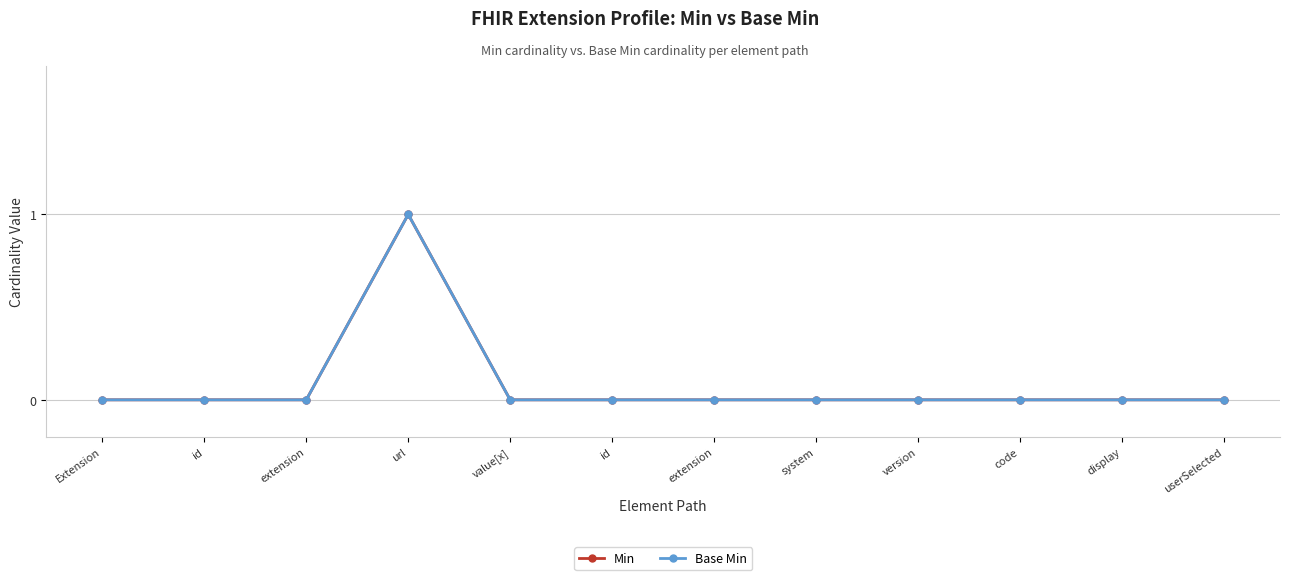

The value of Base Min at extension is 0. True or false?

True